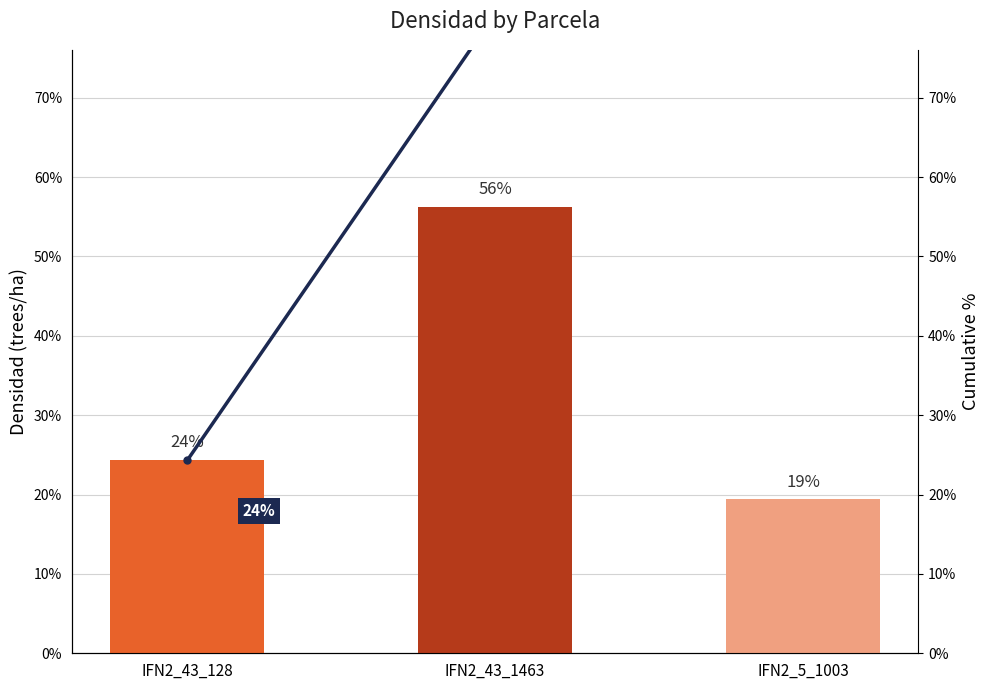

Count the number of categories in the chart.

3